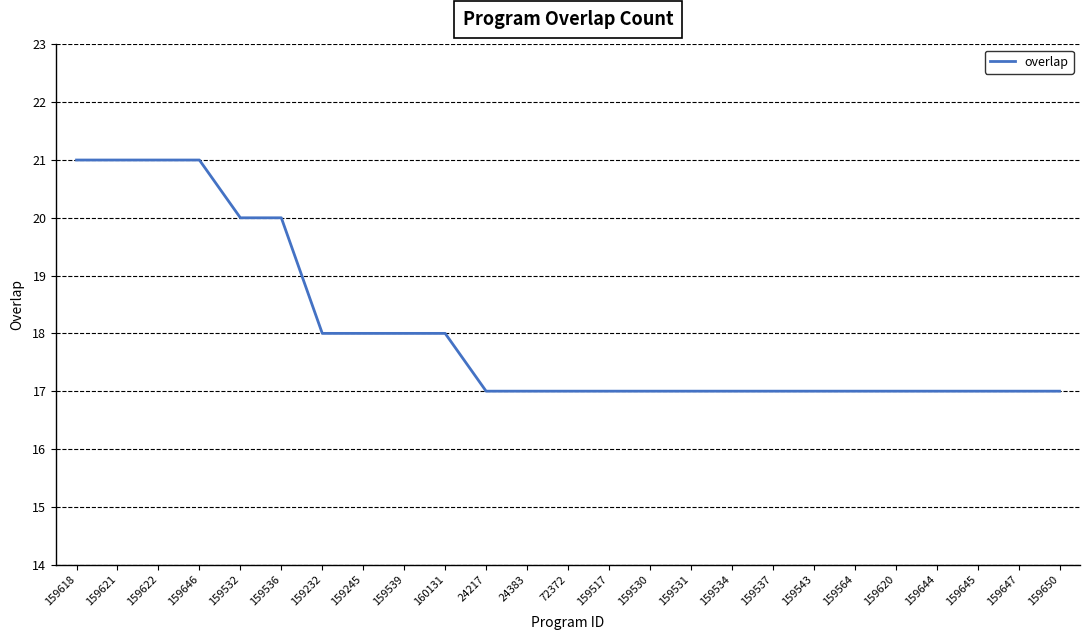

Is it true that the value at 159646 is 21?

True